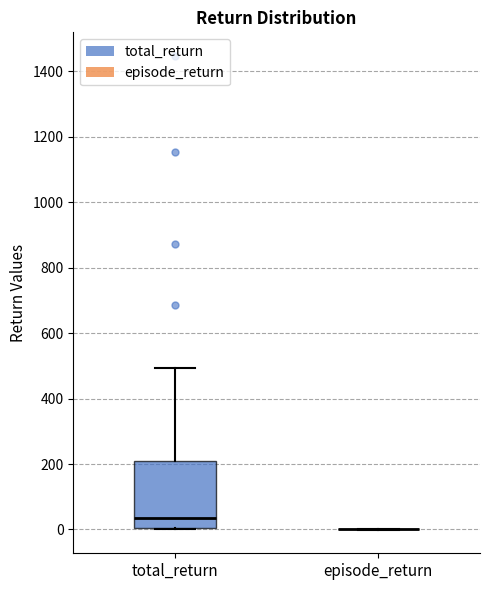

Comparing the boxes themselves (not the whiskers), which one is the tallest?

total_return